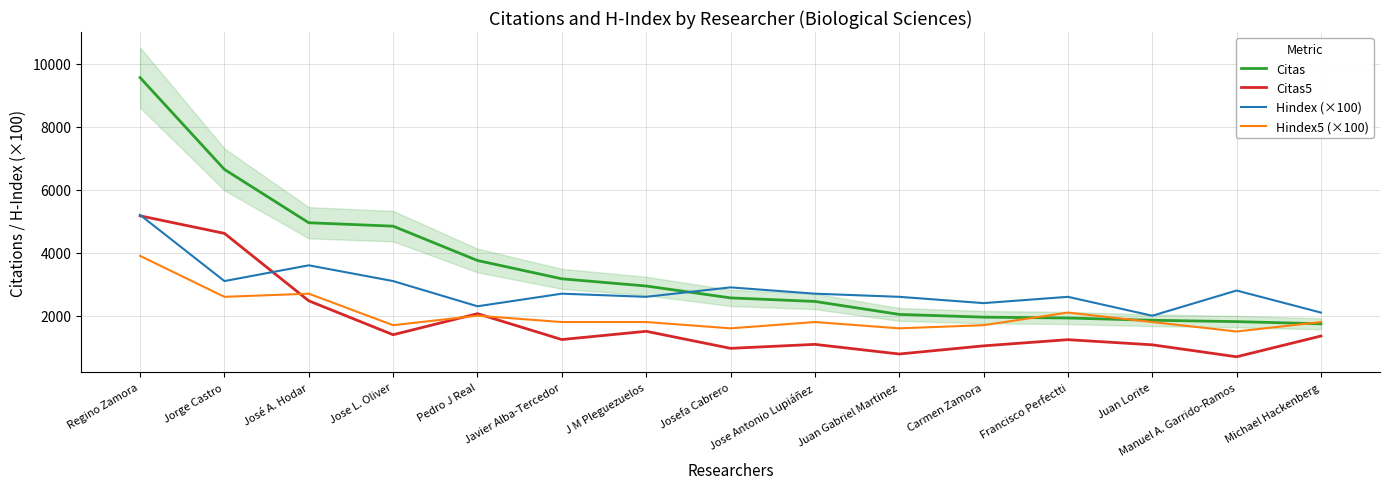

True or false: Citas5 has more than 1 points higher than both neighbors.

True